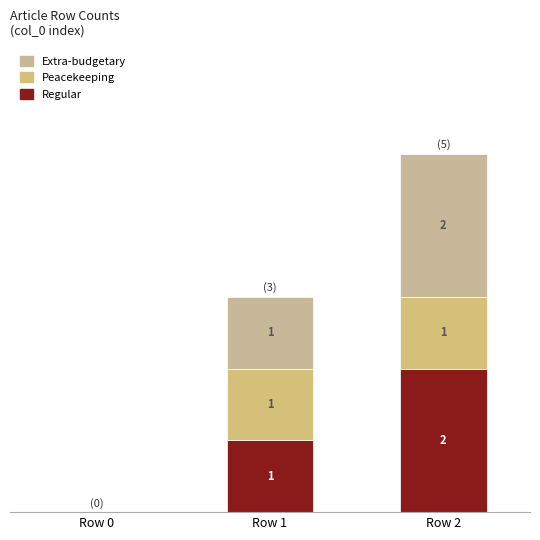

Are the bars grouped side by side (vs. stacked)?

No